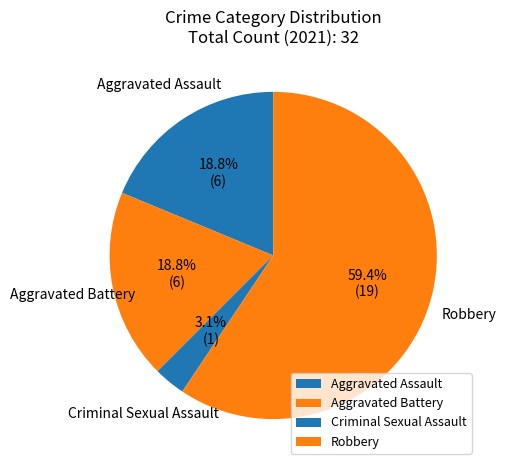

To the nearest percent, what portion does Aggravated Assault represent?

19%